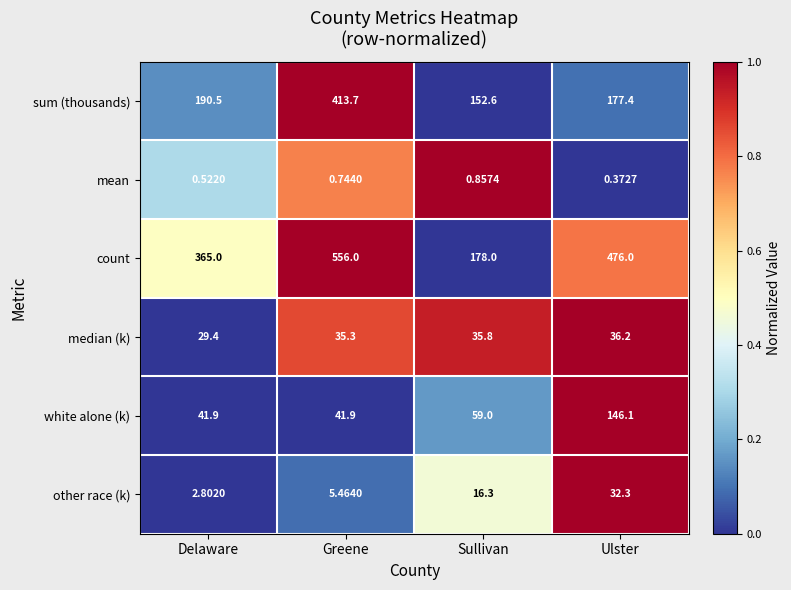

List the labels in order of sum (thousands) value, smallest first.

Sullivan, Ulster, Delaware, Greene